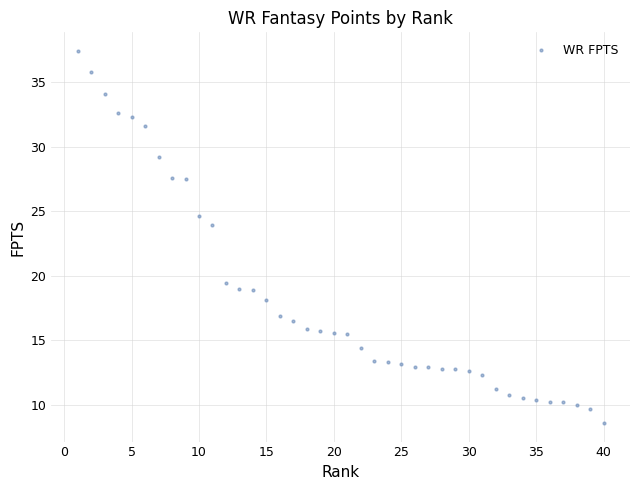

What is the range of Y values (max minus min)?

28.8